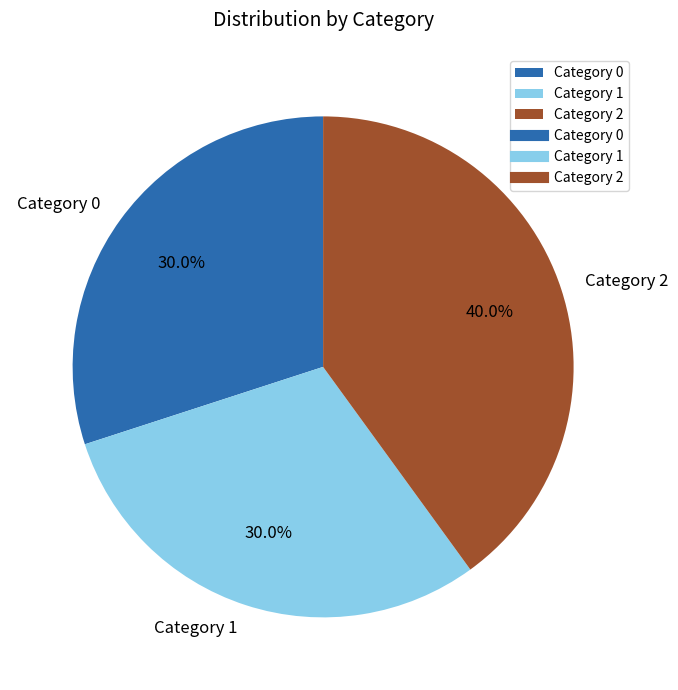

Combined, what portion of the pie is Category 1 and Category 2?

70.0%